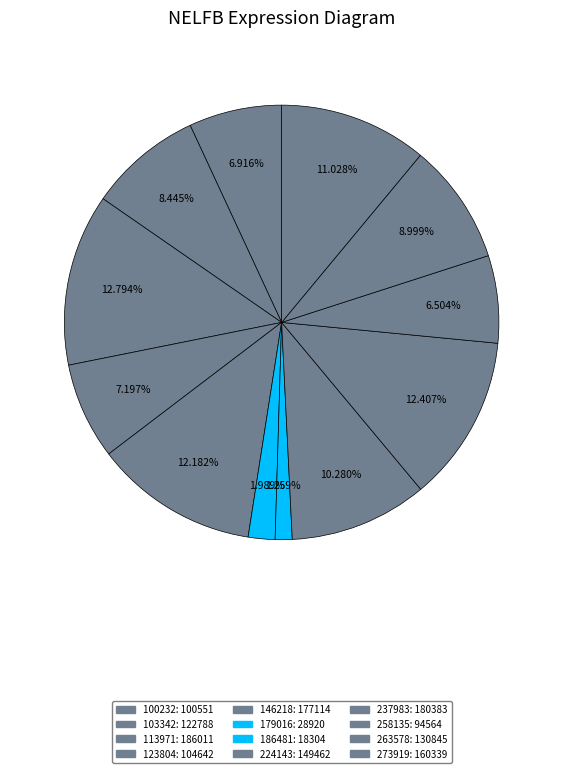

What is the change in value from 237983 to 258135?

-85819